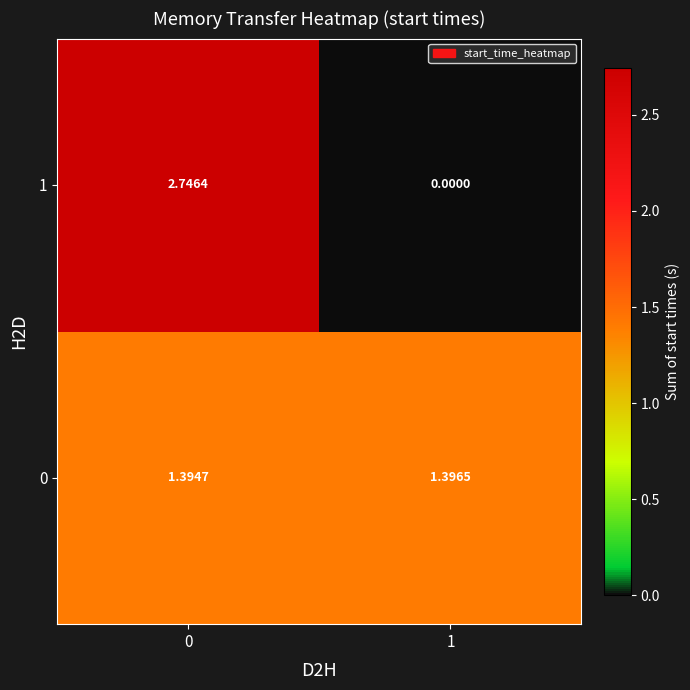

Which series has the widest spread of values?

1